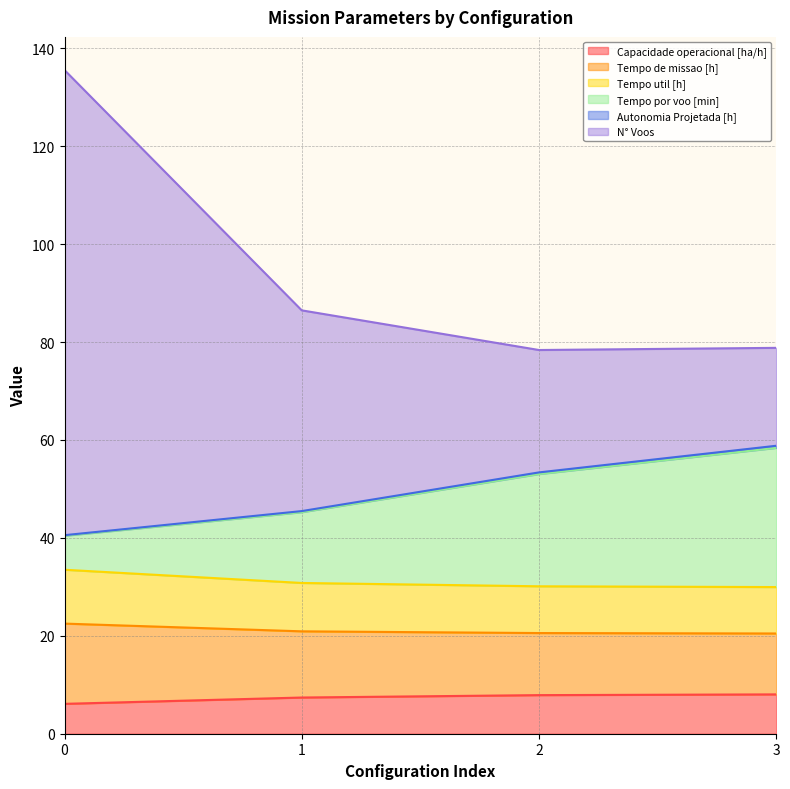

The value of N° Voos at 1 is 86.5. True or false?

True